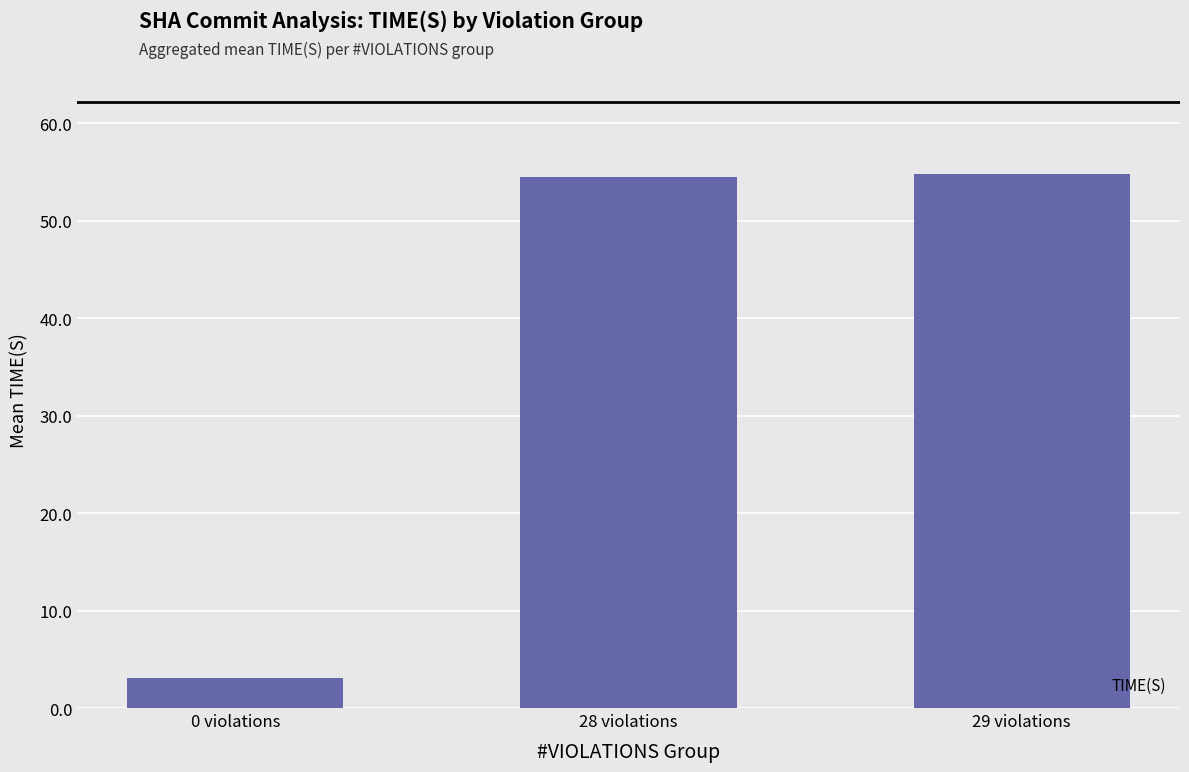

Is it true that the value at 29 violations is 25.7?

False